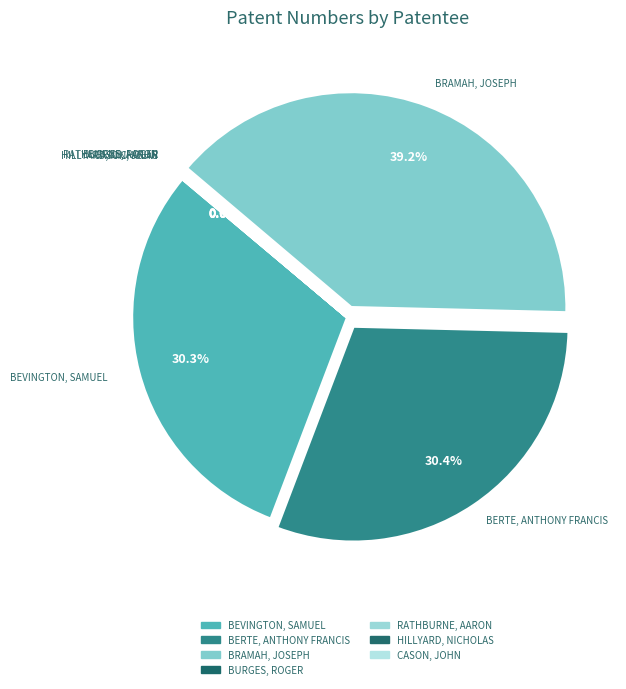

Is it true that CASON, JOHN is 0% of the pie?

True